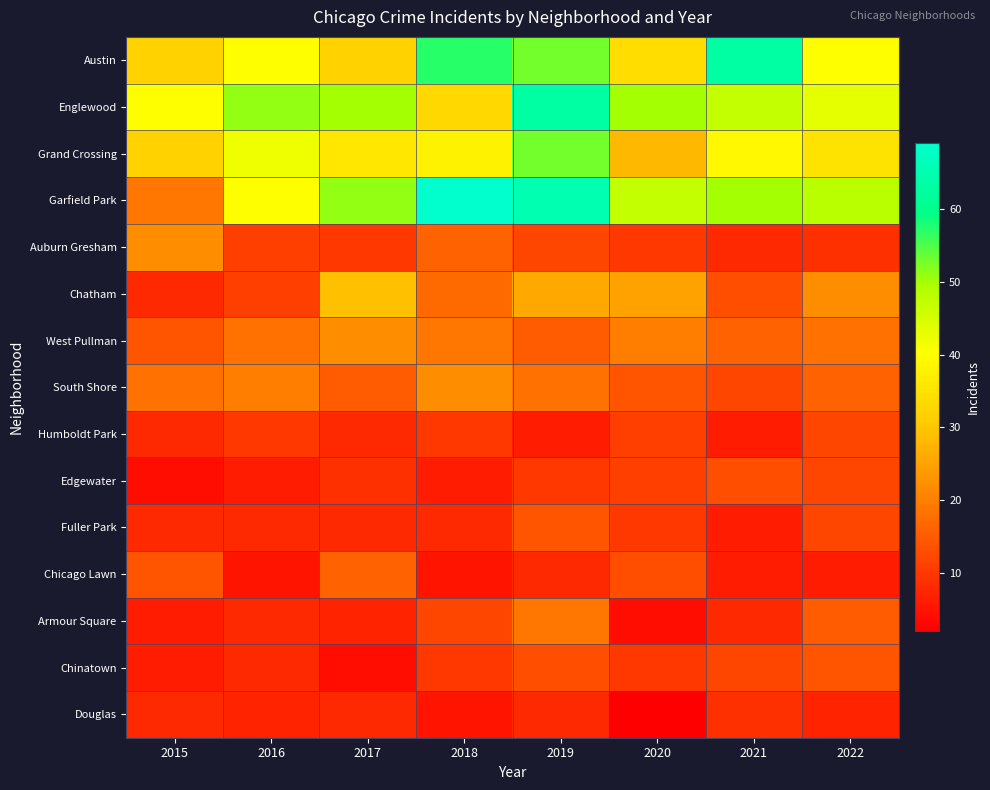

Which series has the largest range (max minus min)?

Garfield Park